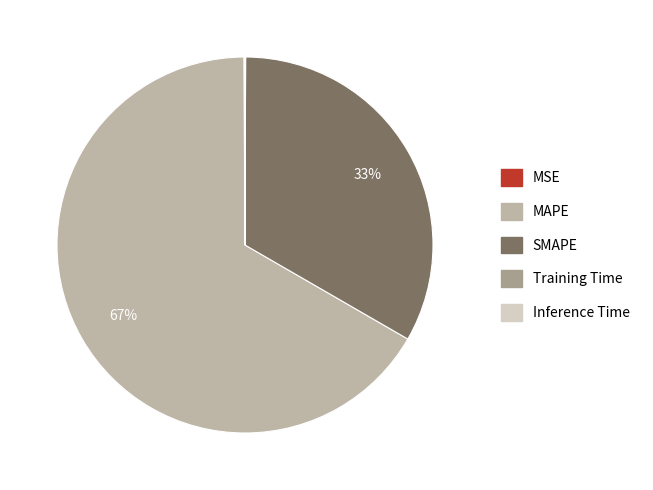

Does any single category account for the majority?

Yes